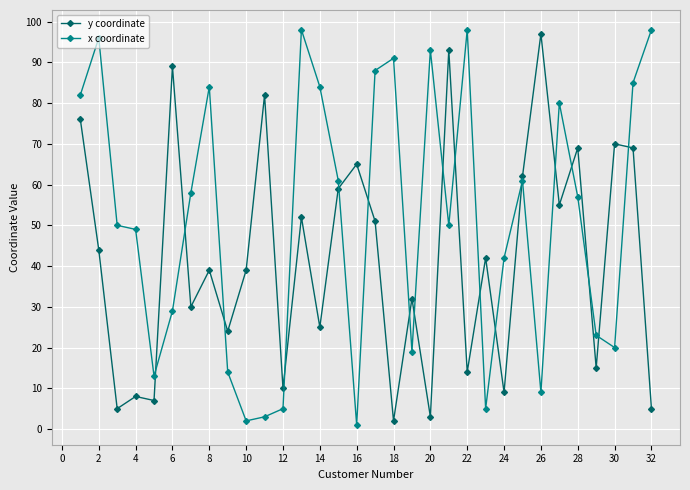

Does the chart have visible grid lines?

Yes